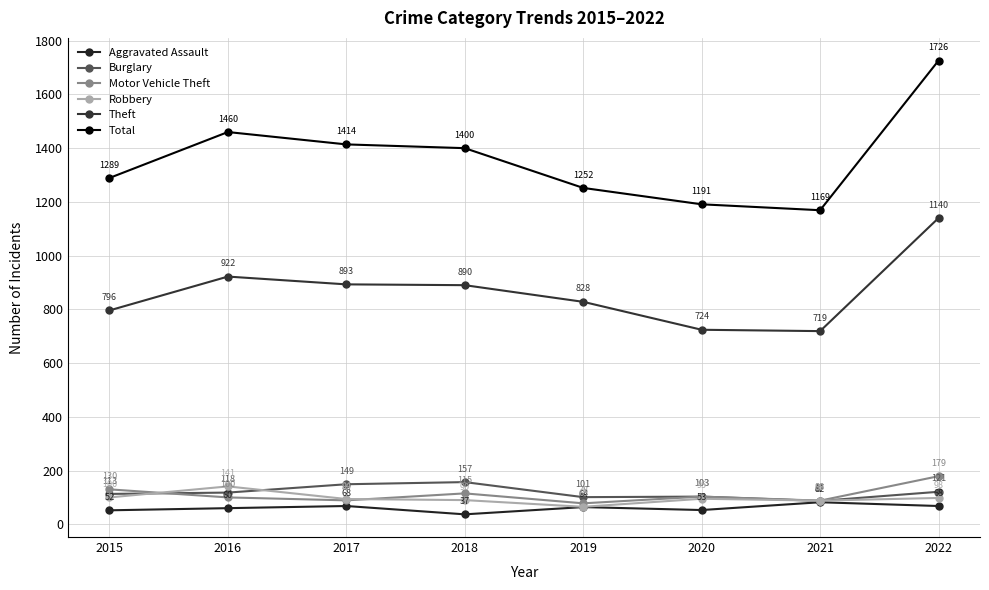

What is the difference between the Robbery values at 2017 and 2019?

29